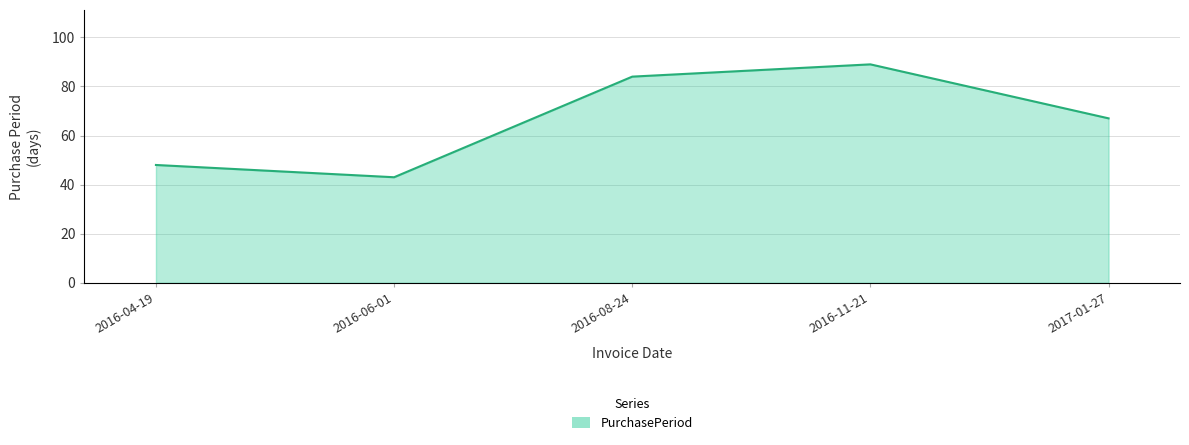

The chart shows a value of 84 at 2016-04-19. True or false?

False